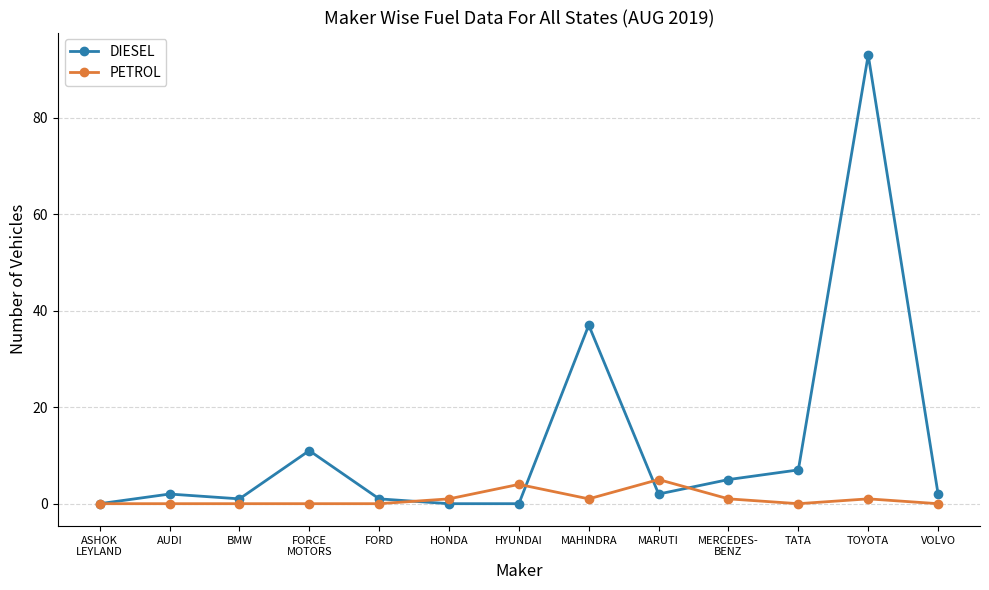

Count the PETROL values in the range 0 to 1.

11